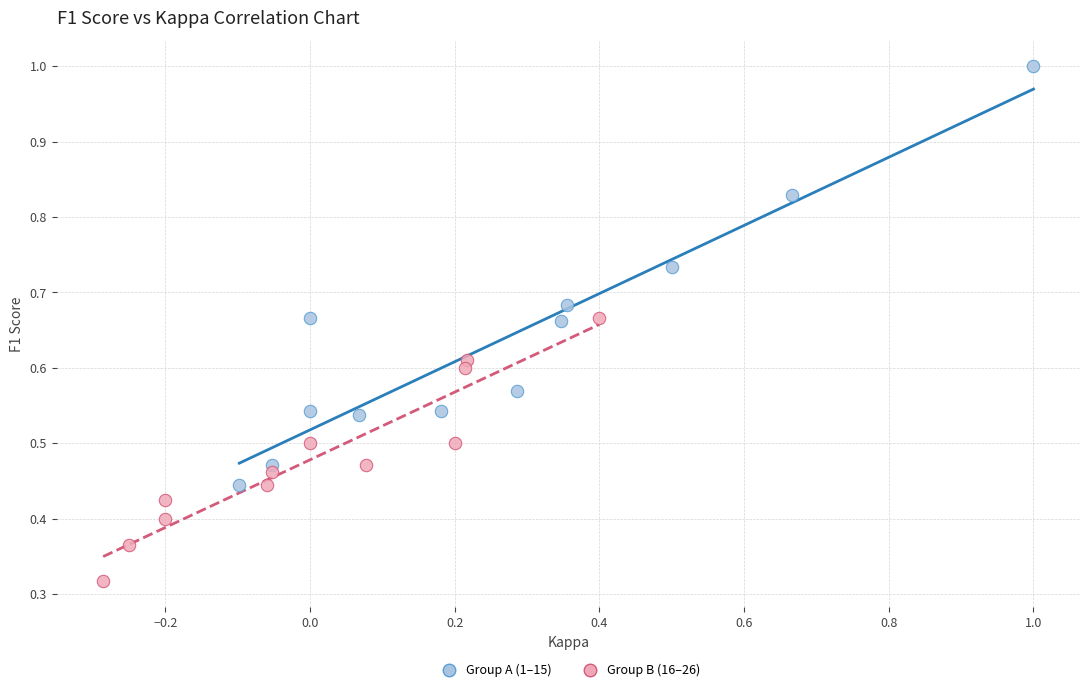

Which series contains the lowest Y value?

Group B (16–26)